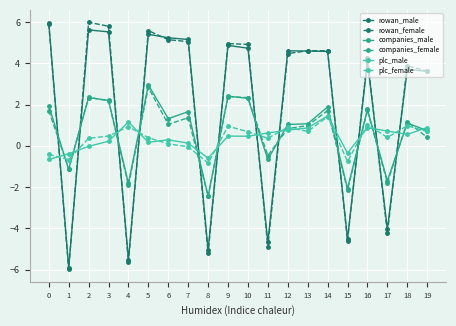

True or false: plc_female and rowan_male intersect in this chart.

True